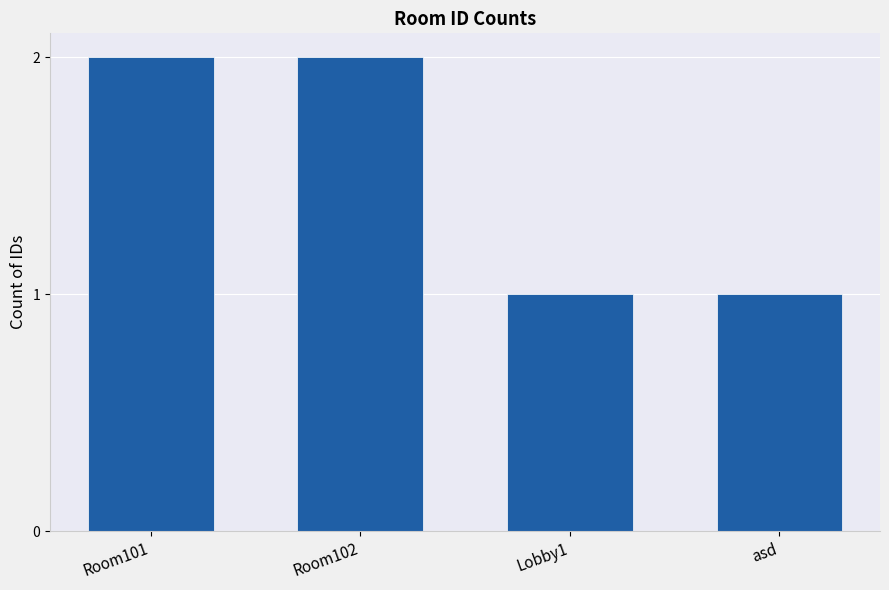

What is the sum of all values?

6